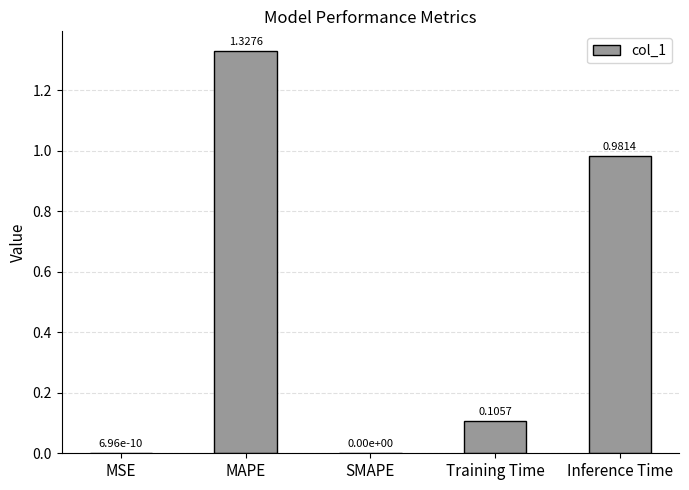

What is the difference between the values at Training Time and MAPE?

1.2